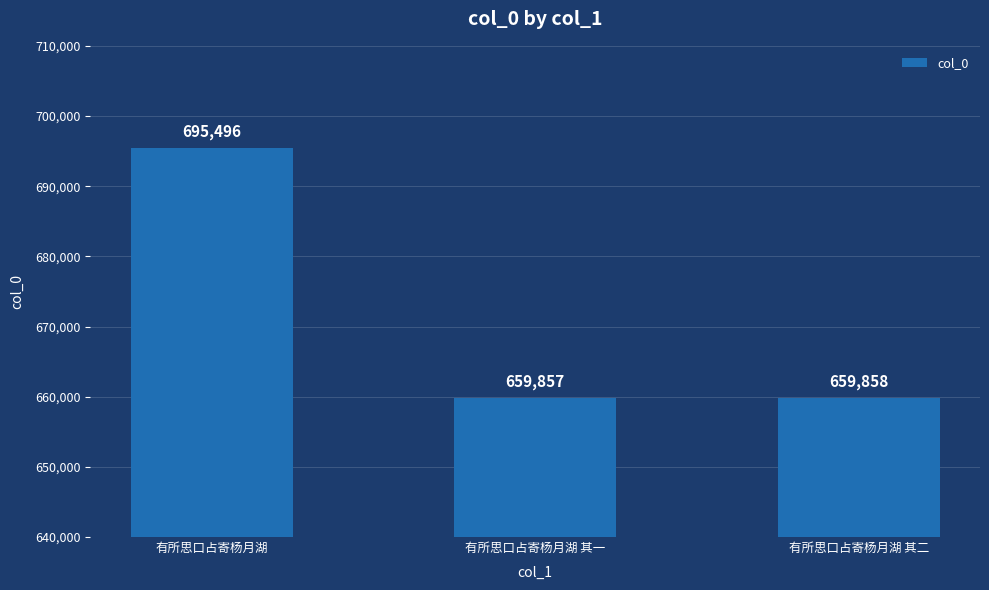

What is the change in value from 有所思口占寄杨月湖 to 有所思口占寄杨月湖 其二?

-35638